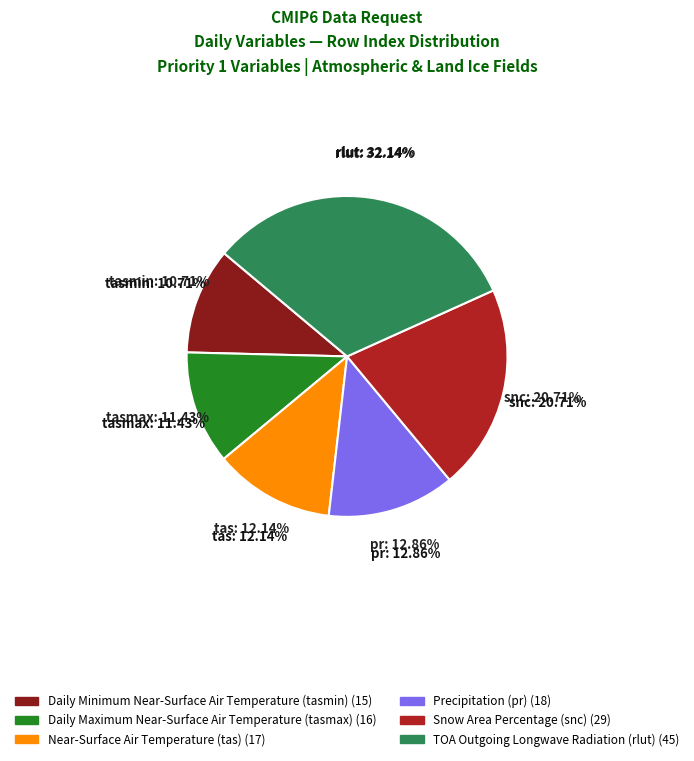

True or false: Near-Surface Air Temperature (tas) accounts for 12% of the total.

True